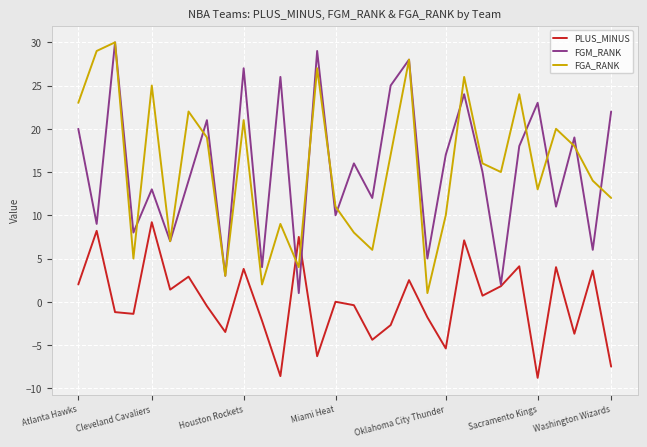

What is the smallest value displayed?

-8.8